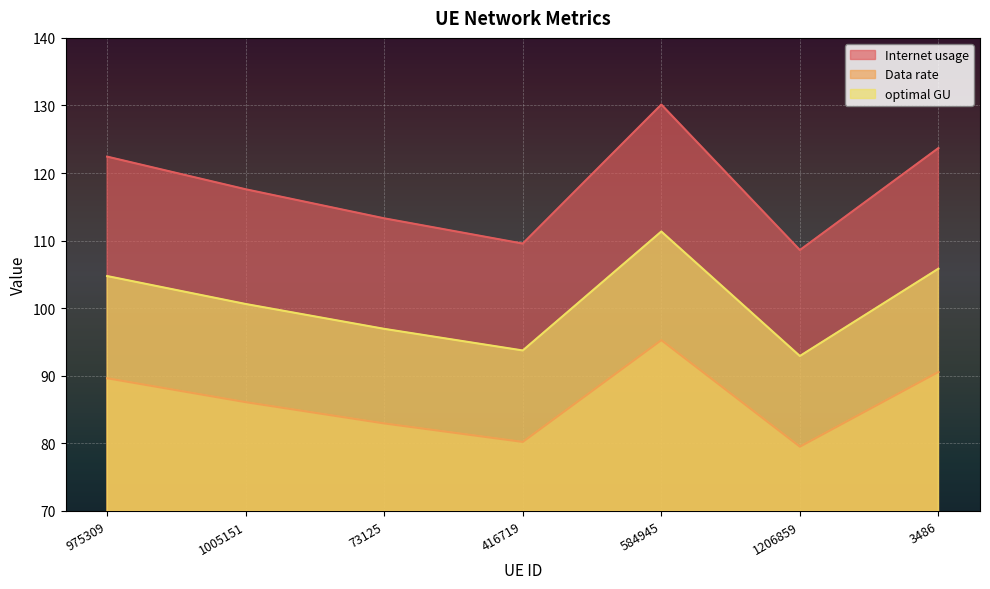

At which category is the sum across all series the highest?

584945